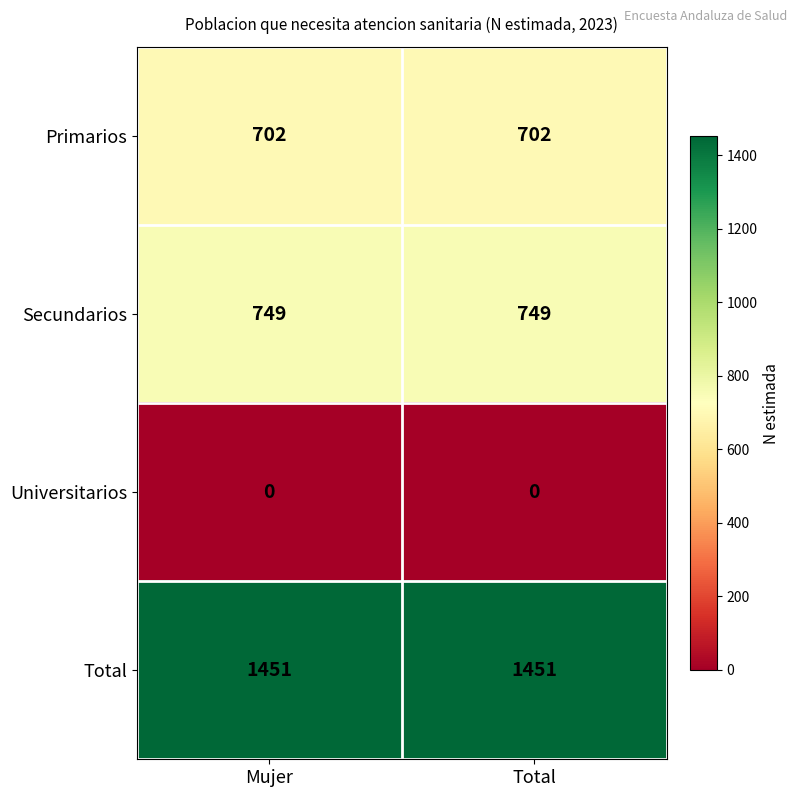

At Total, list the series in order from largest to smallest.

Total, Secundarios, Primarios, Universitarios